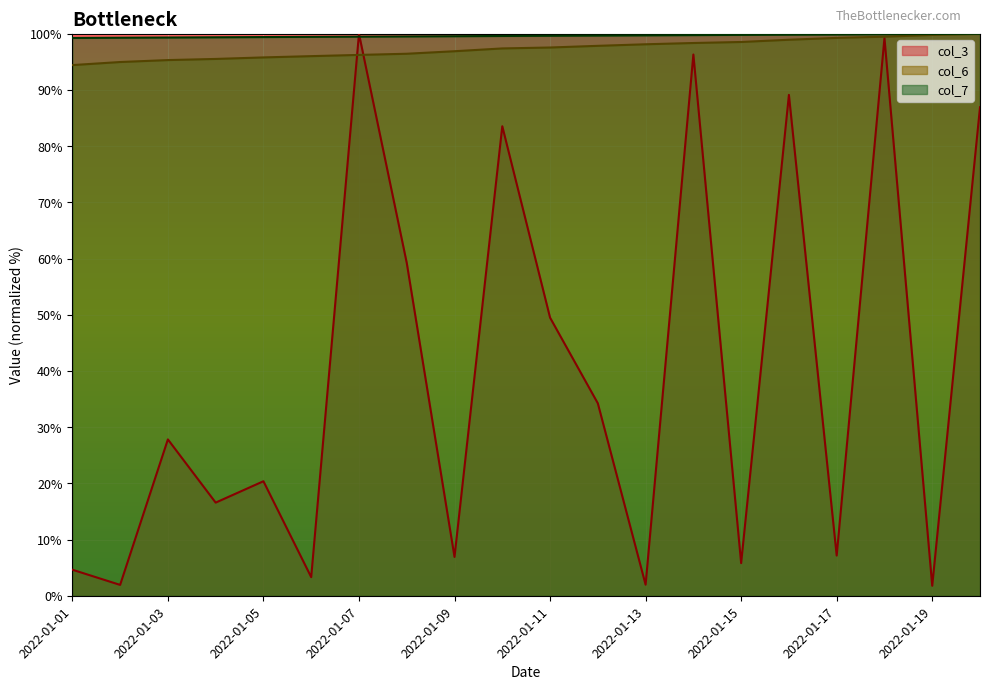

The col_7 series shows 130.3 at 2022-01-05. True or false?

False